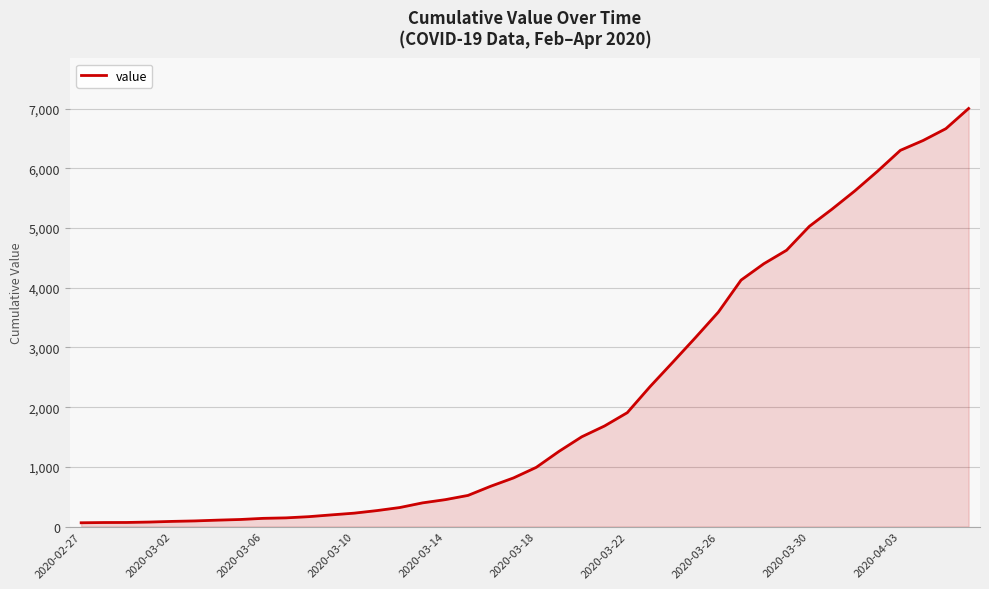

What is the difference between the maximum and minimum values?

6938